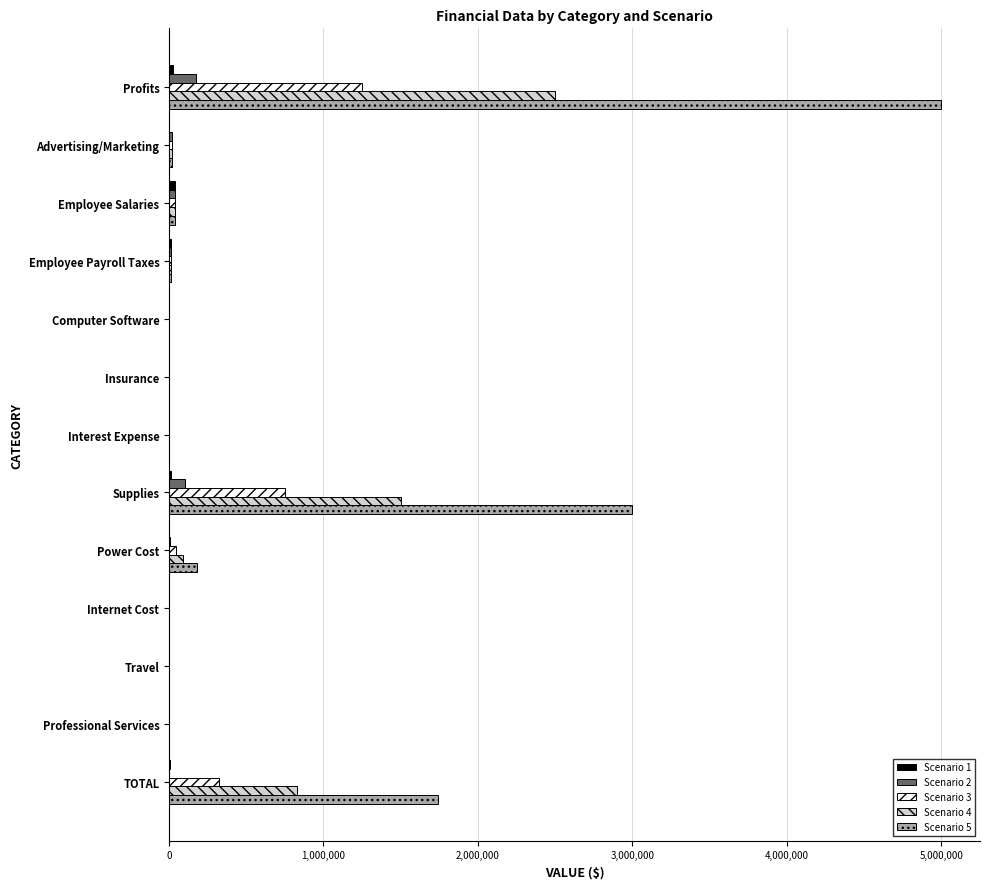

How many distinct data groups are displayed?

5